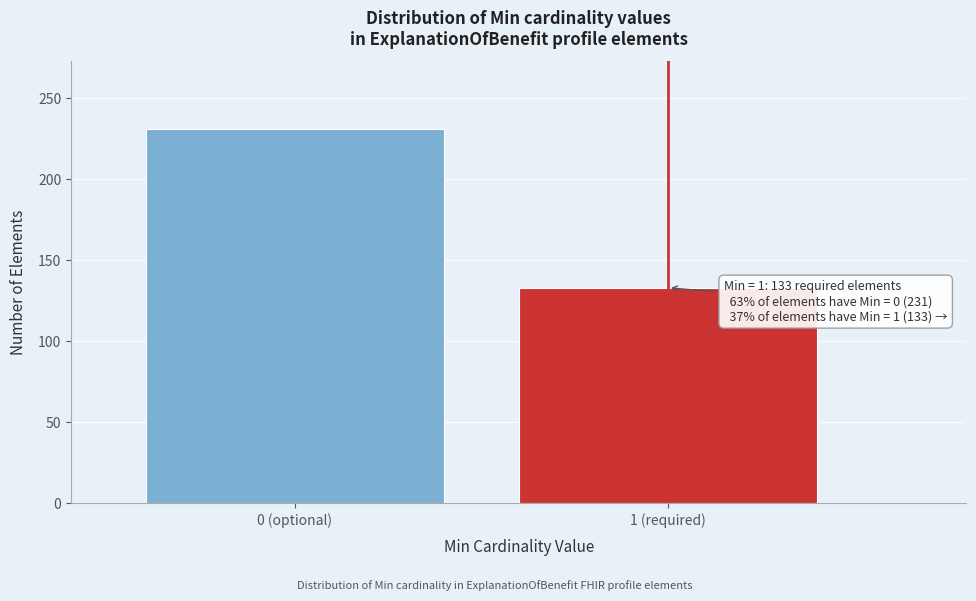

Reading left to right, list all the values displayed in this chart.

231	133